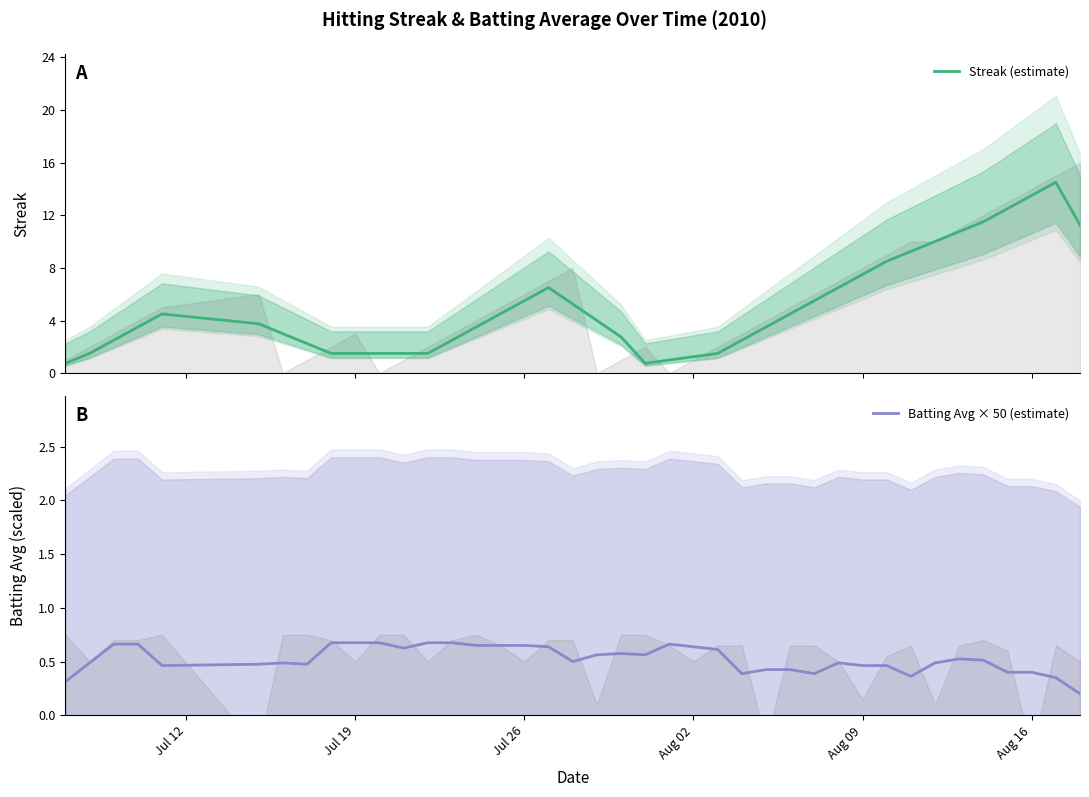

What is the difference between the second highest and minimum values in the Streak (estimate) series?

12.8